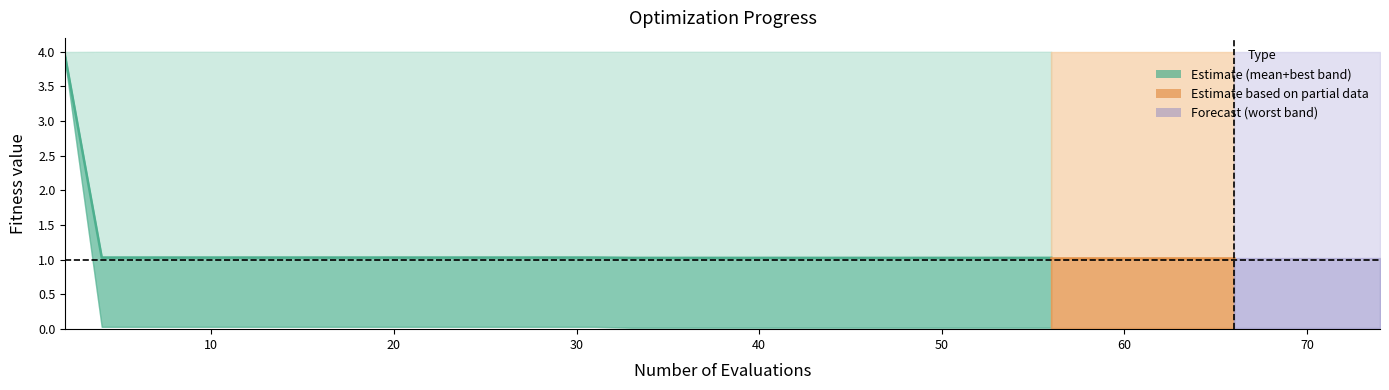

The chart shows a value of 1.0 at 19. True or false?

True